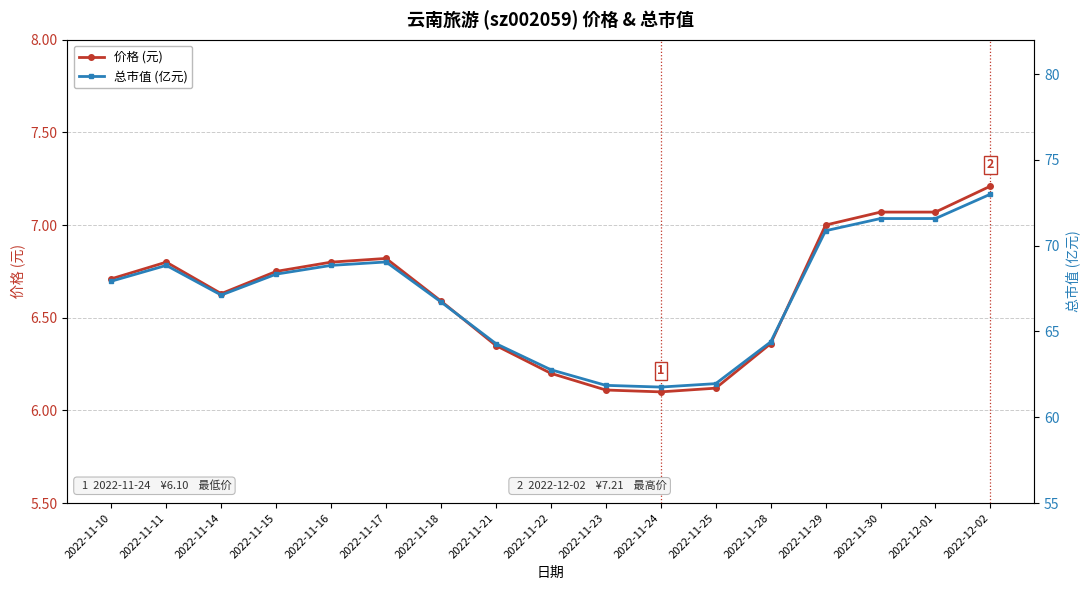

At which category does 总市值 (亿元) reach its first local valley?

2022-11-14